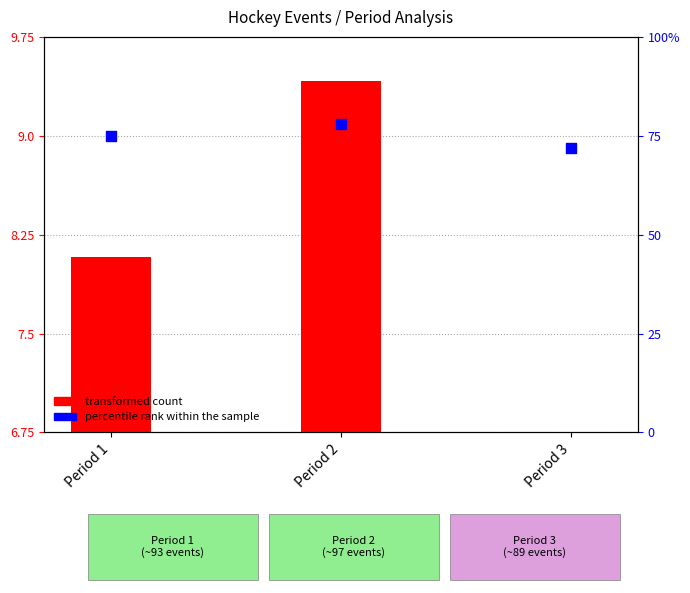

At which category is the sum across all series the highest?

Period 2